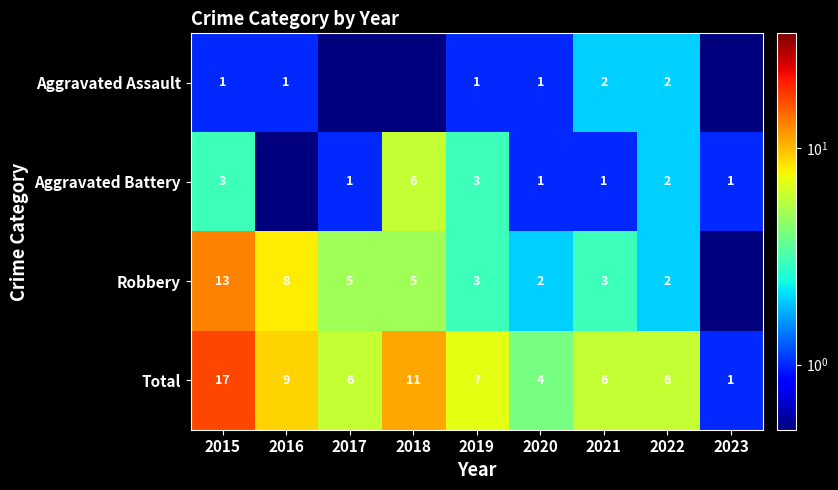

At which category is the sum across all series the highest?

2015